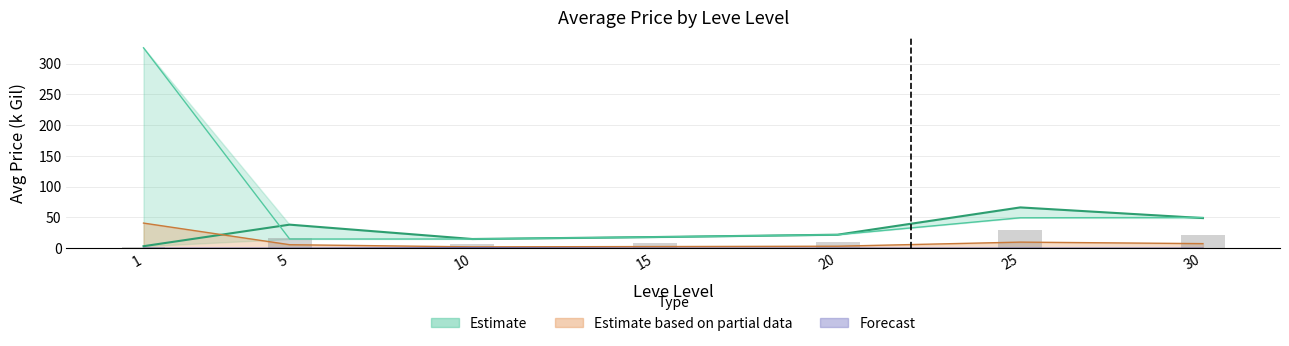

Reading left to right, transcribe all the data shown in this chart.

currentAveragePriceNQ: 325.6	15.0	15.0	18.2	22.0	49.5	50.0
currentAveragePriceHQ: 40.9	5.7	2.2	2.7	3.3	9.9	7.5
currentAveragePrice: 3.3	38.3	15.0	18.2	22.0	66.3	49.0